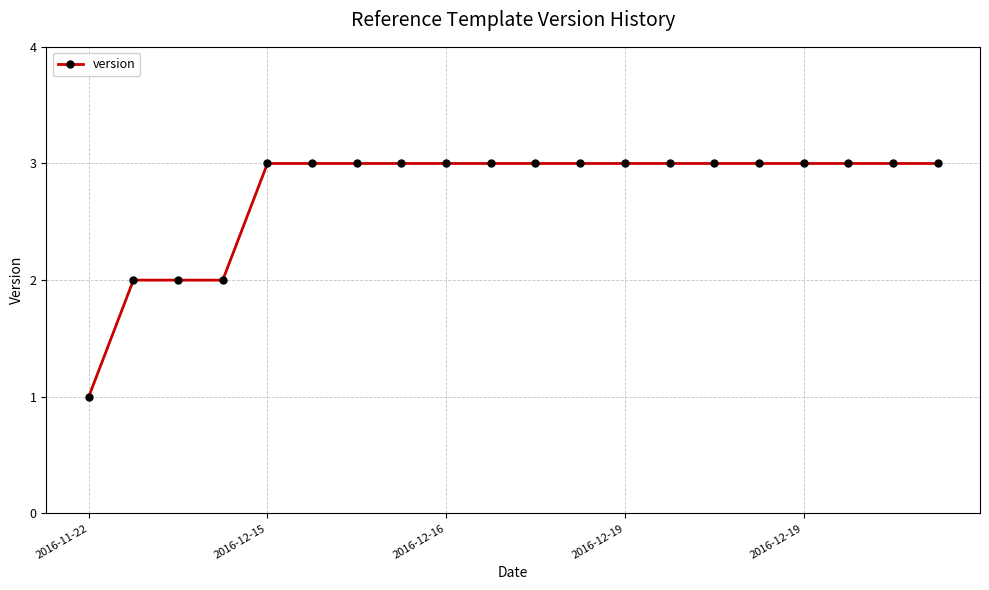

Reading left to right, extract all data points from this chart.

1	2	2	2	3	3	3	3	3	3	3	3	3	3	3	3	3	3	3	3